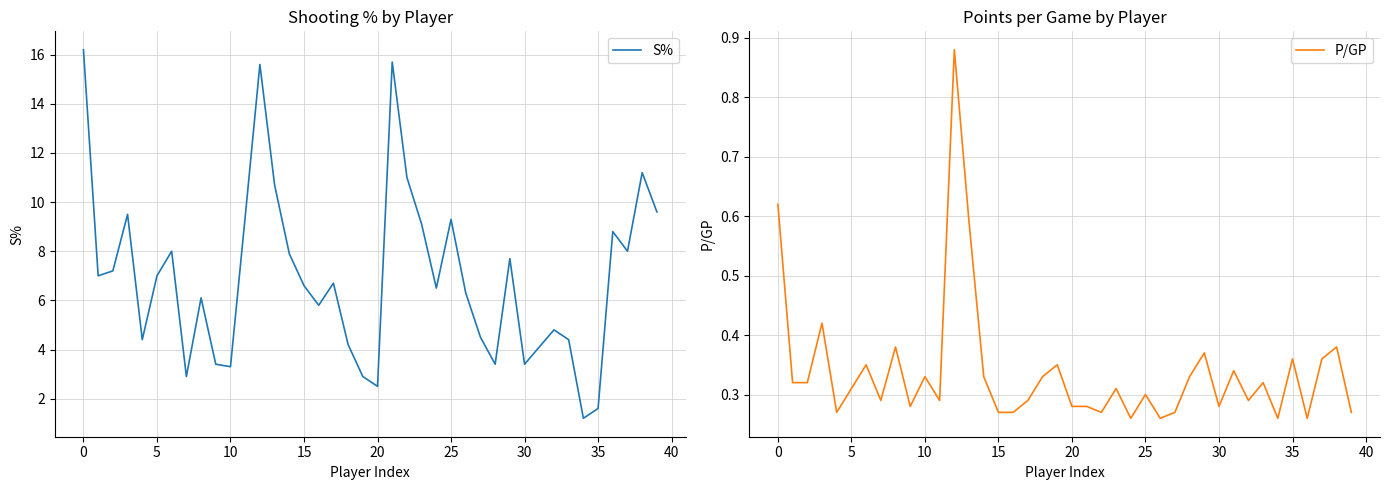

How many interior local peaks does the S% series have?

11